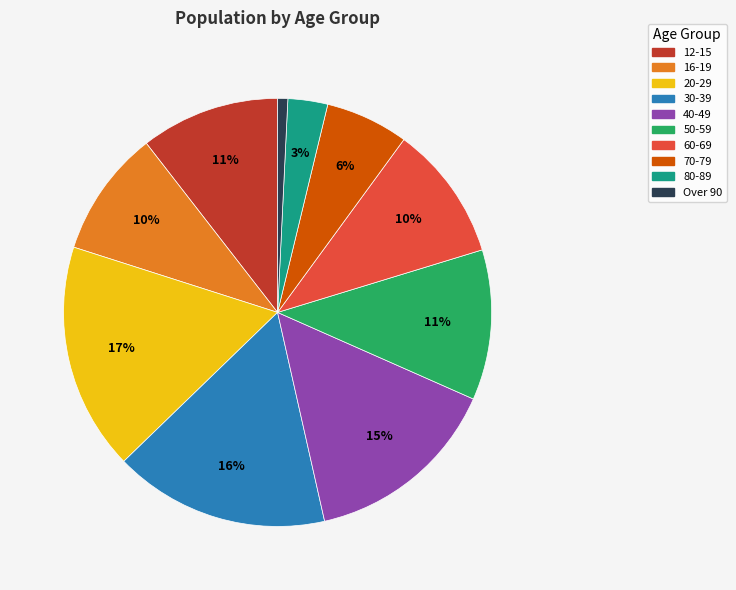

To the nearest percent, what is the average slice percentage?

10%